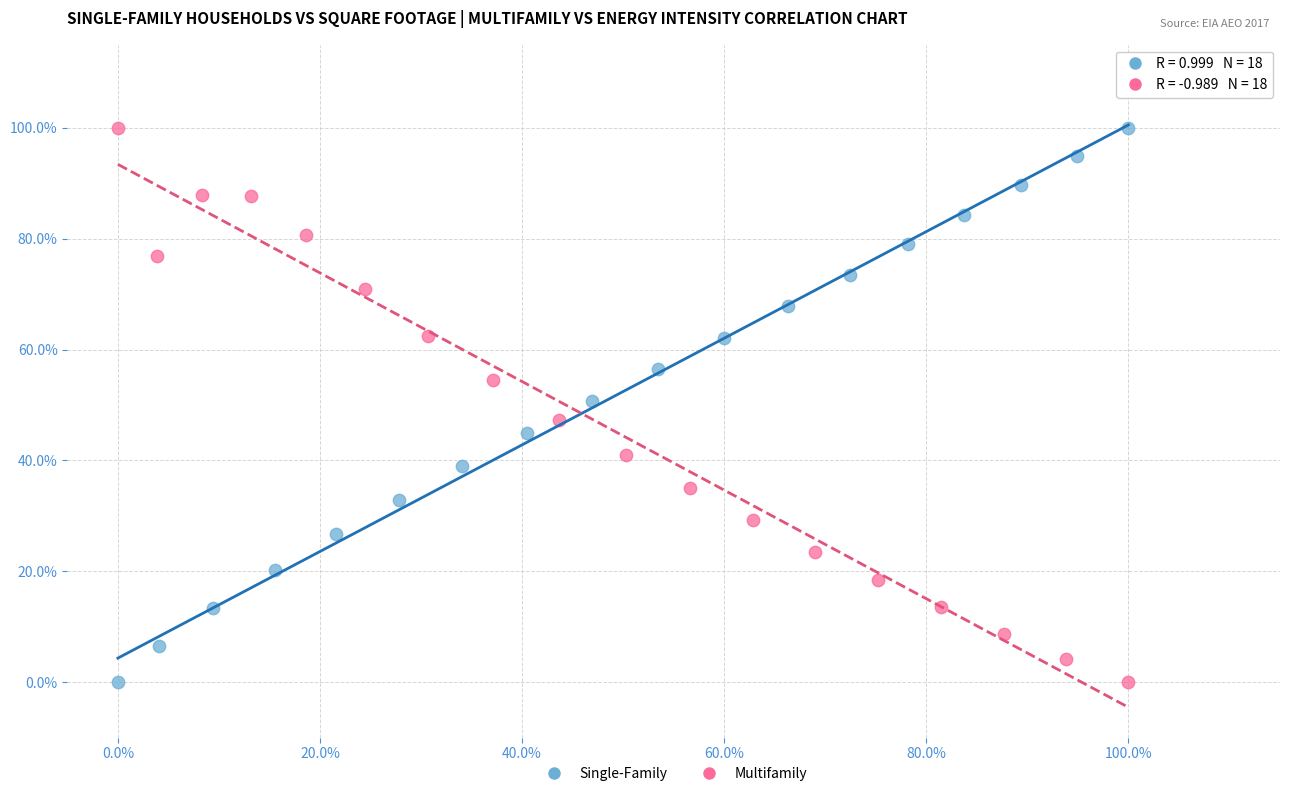

What are all the series names shown in the legend?

Single-Family, Multifamily